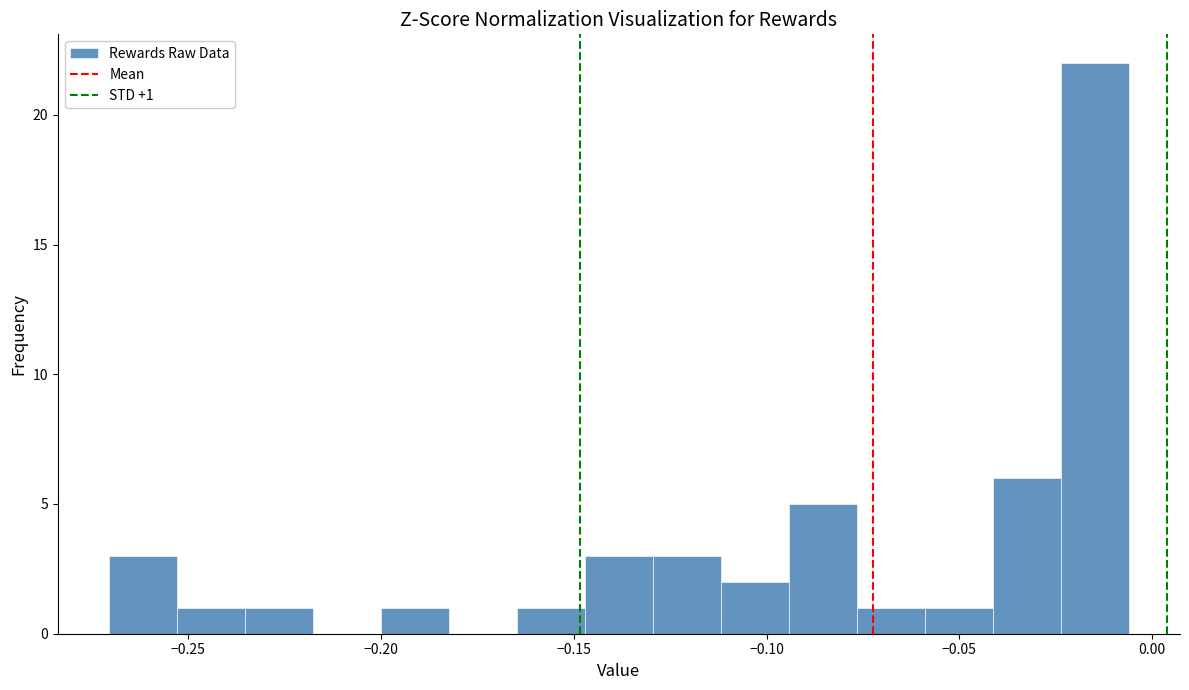

Around what value on the x-axis is the tallest bar? Give the approximate position of its centre, as read against the axis.

-0.015